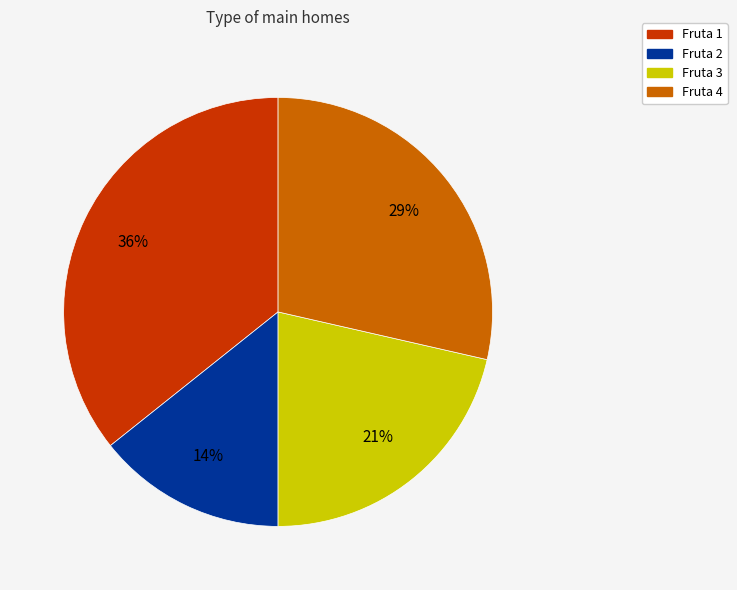

Between Fruta 4 and Fruta 1, which is larger?

Fruta 1